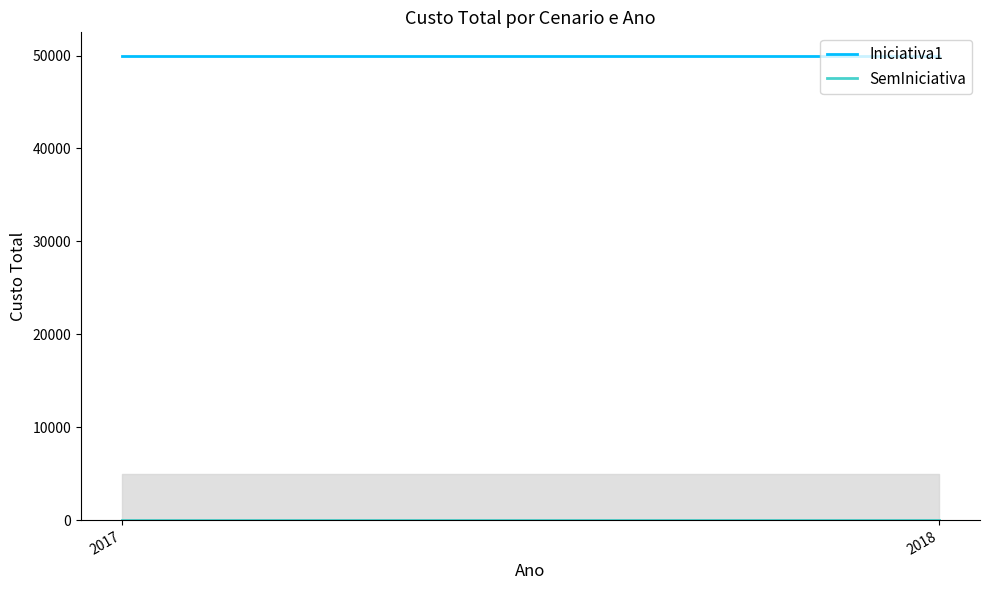

List the series in order of their peak value, highest first.

Iniciativa1, SemIniciativa